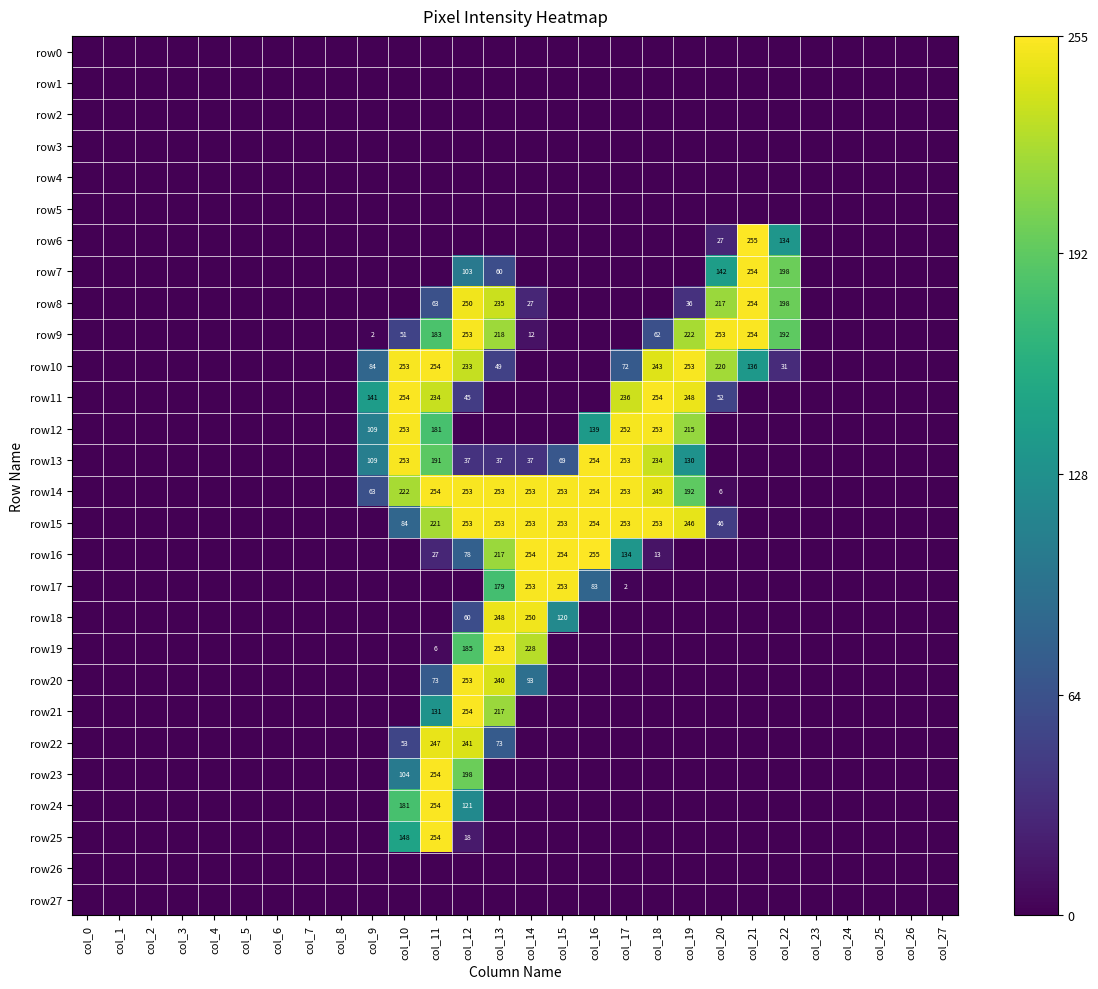

Is it true that row19 equals 6 at col_11?

True